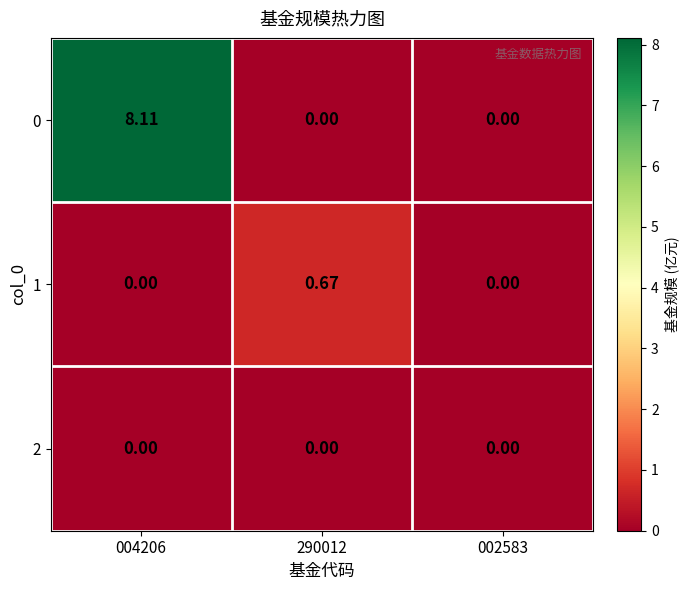

Reading right to left, list all the values displayed in this chart.

0: 002583=0.0	290012=0.0	004206=8.1
1: 002583=0.0	290012=0.7	004206=0.0
2: 002583=0.0	290012=0.0	004206=0.0